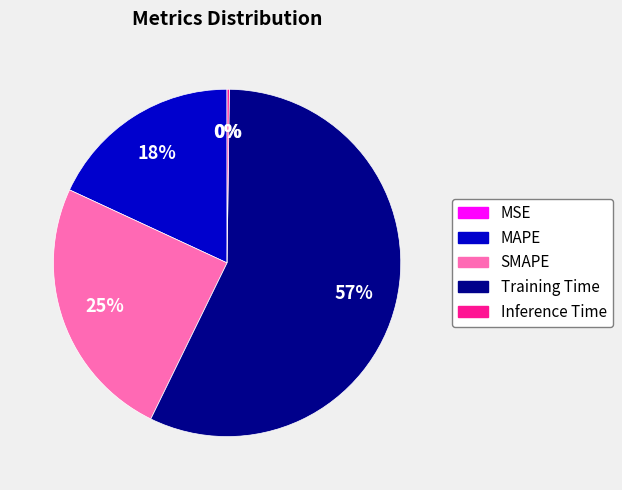

To the nearest percent, what percentage of the pie is SMAPE?

25%